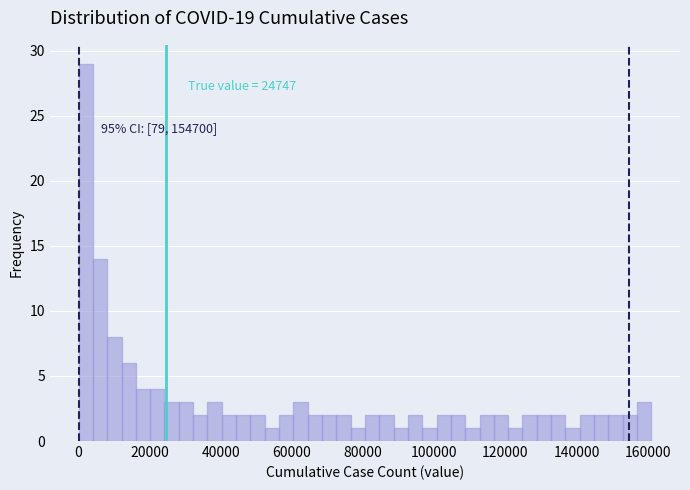

Around what value on the x-axis is the tallest bar? Give the approximate position of its centre, as read against the axis.

2000